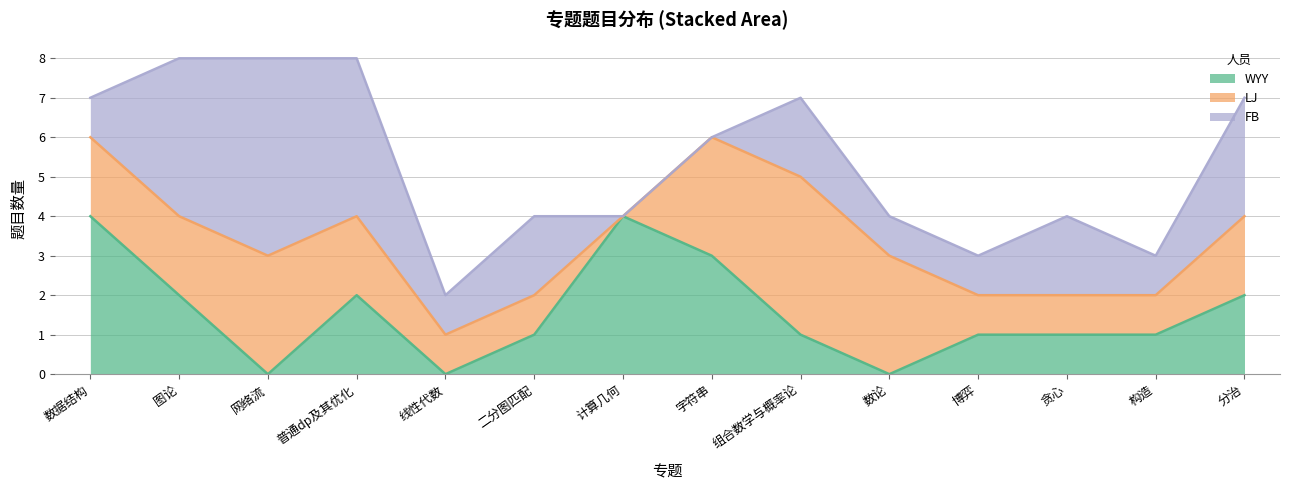

How many lines are shown in the chart?

3